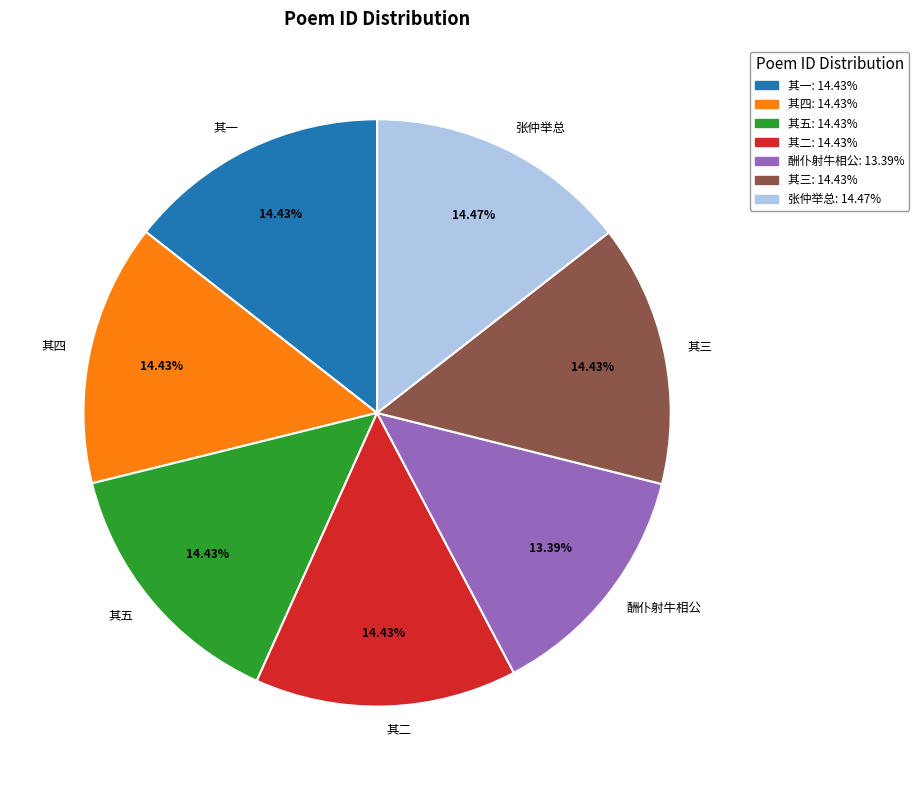

Approximately how many times larger is the value at 其五 compared to 其三?

1.0